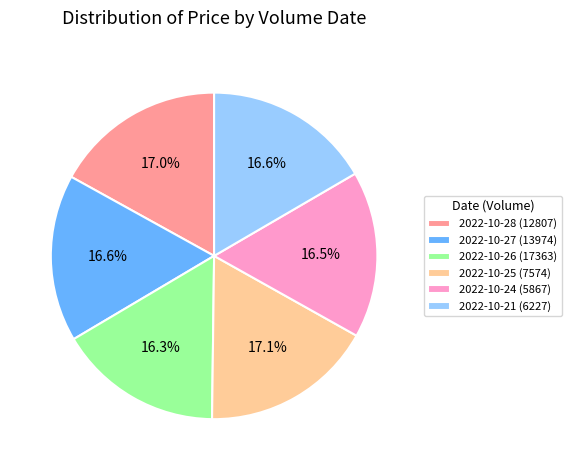

Does 2022-10-28 (12807) represent more than half of the total?

No